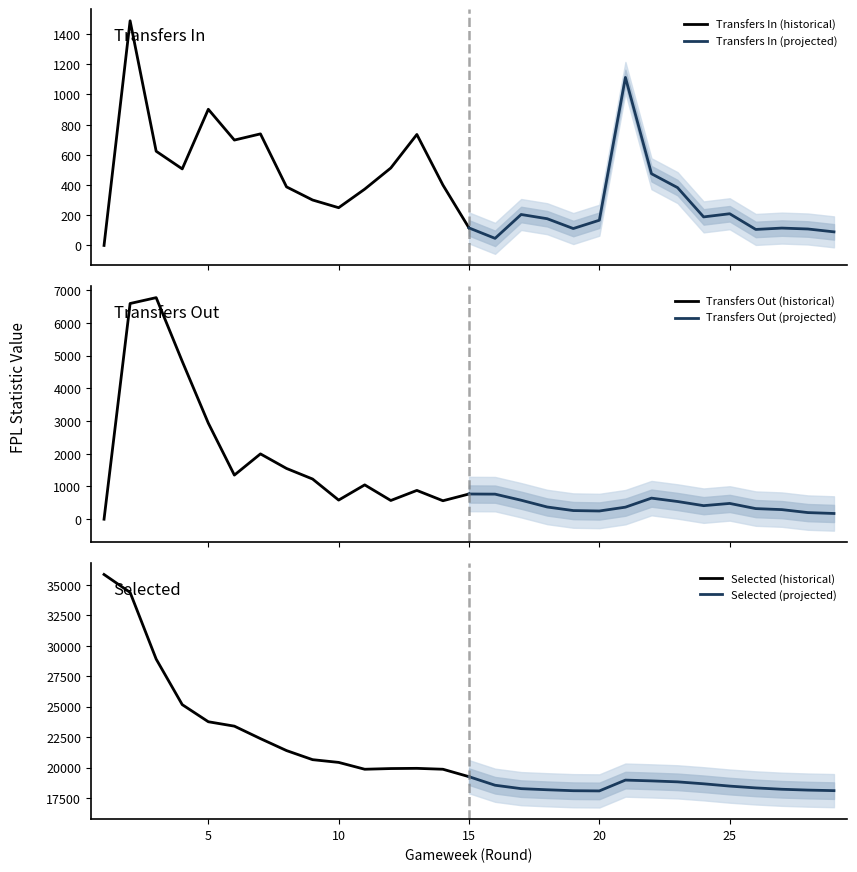

Which series has the largest range (max minus min)?

Selected (historical)